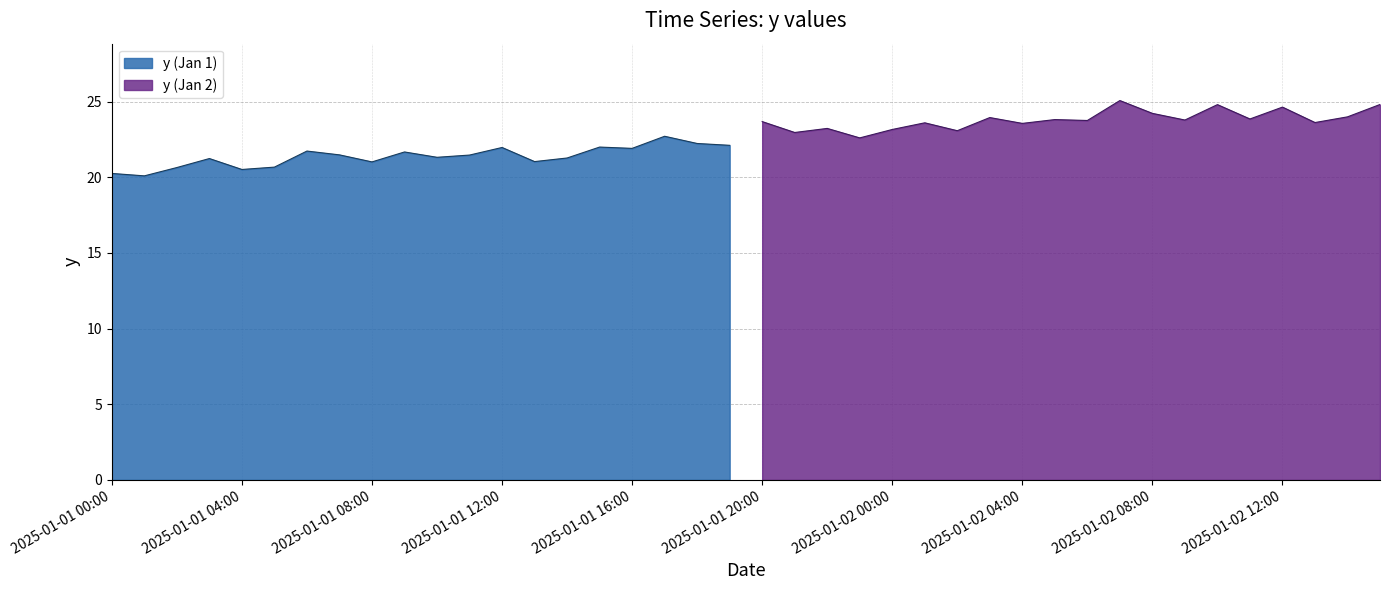

At which category does the data reach its first local peak?

2025-01-01 03:00:00